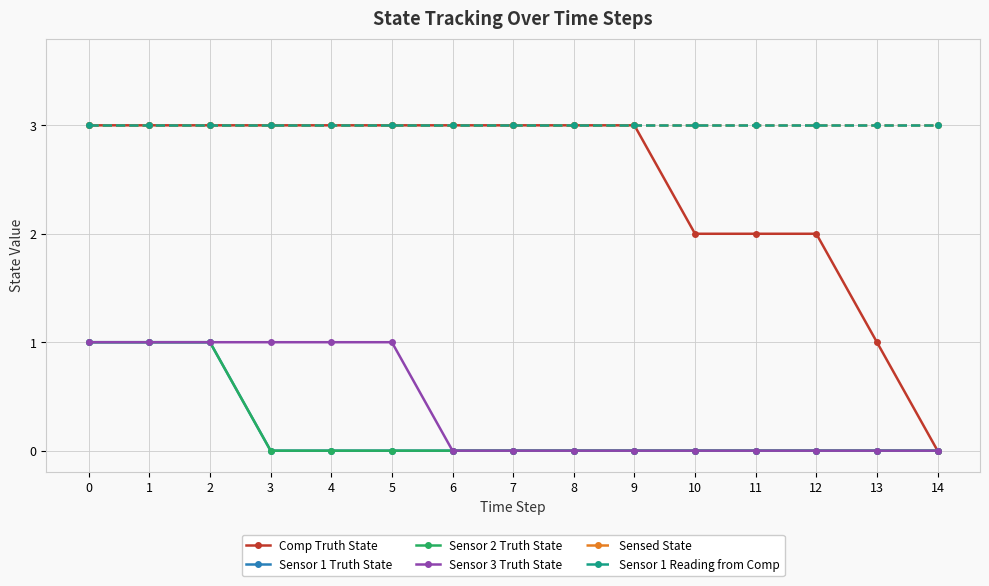

How many lines are shown in the chart?

6